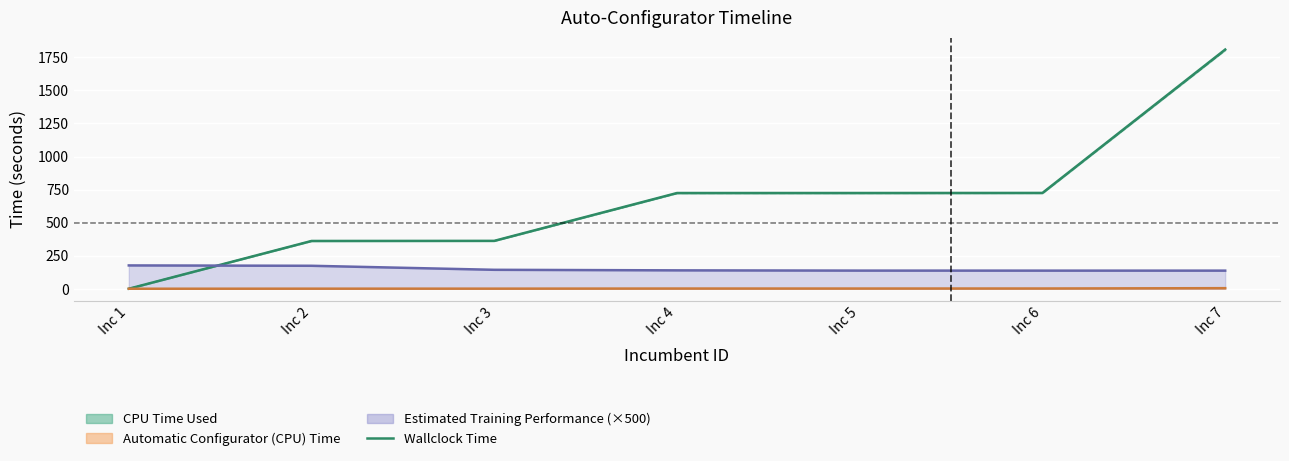

Count the number of values greater than 723.

4